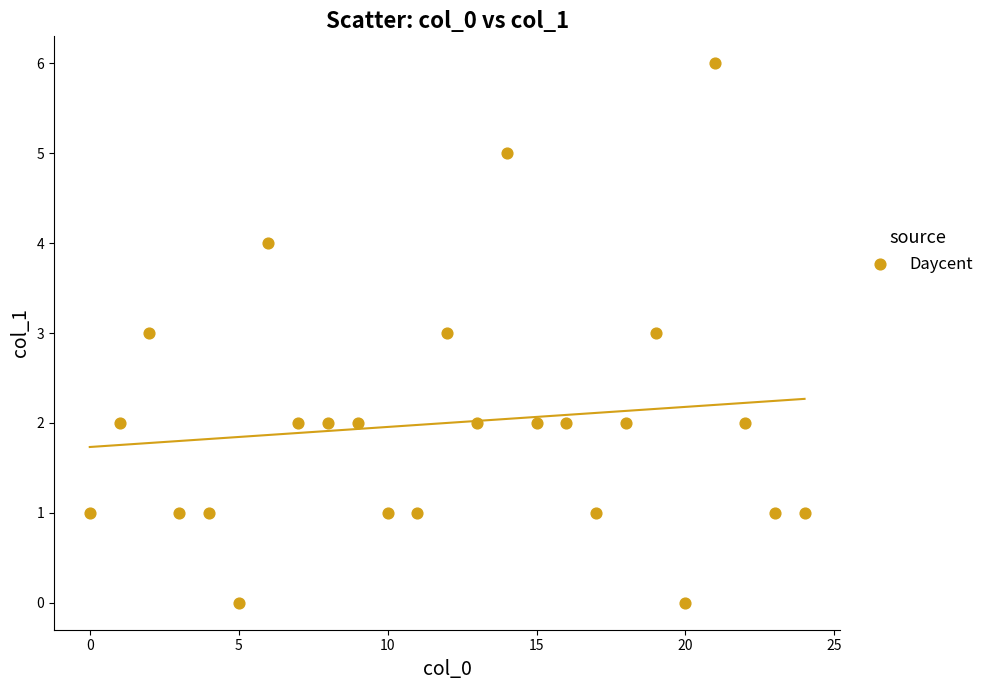

What is the range of Y values (max minus min)?

6